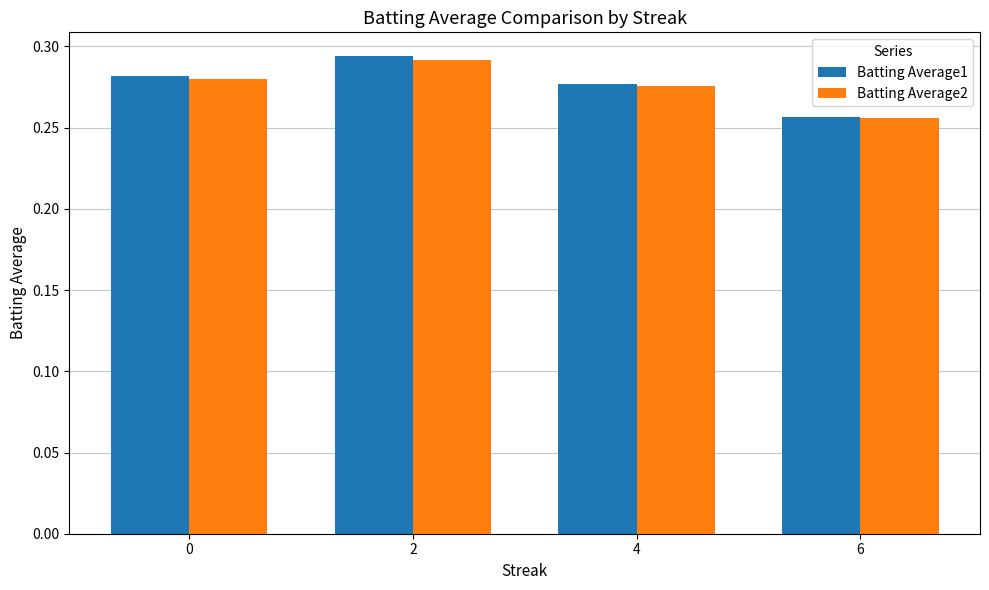

Is the value of Batting Average2 at 0 greater than the value of Batting Average1 at 2?

No